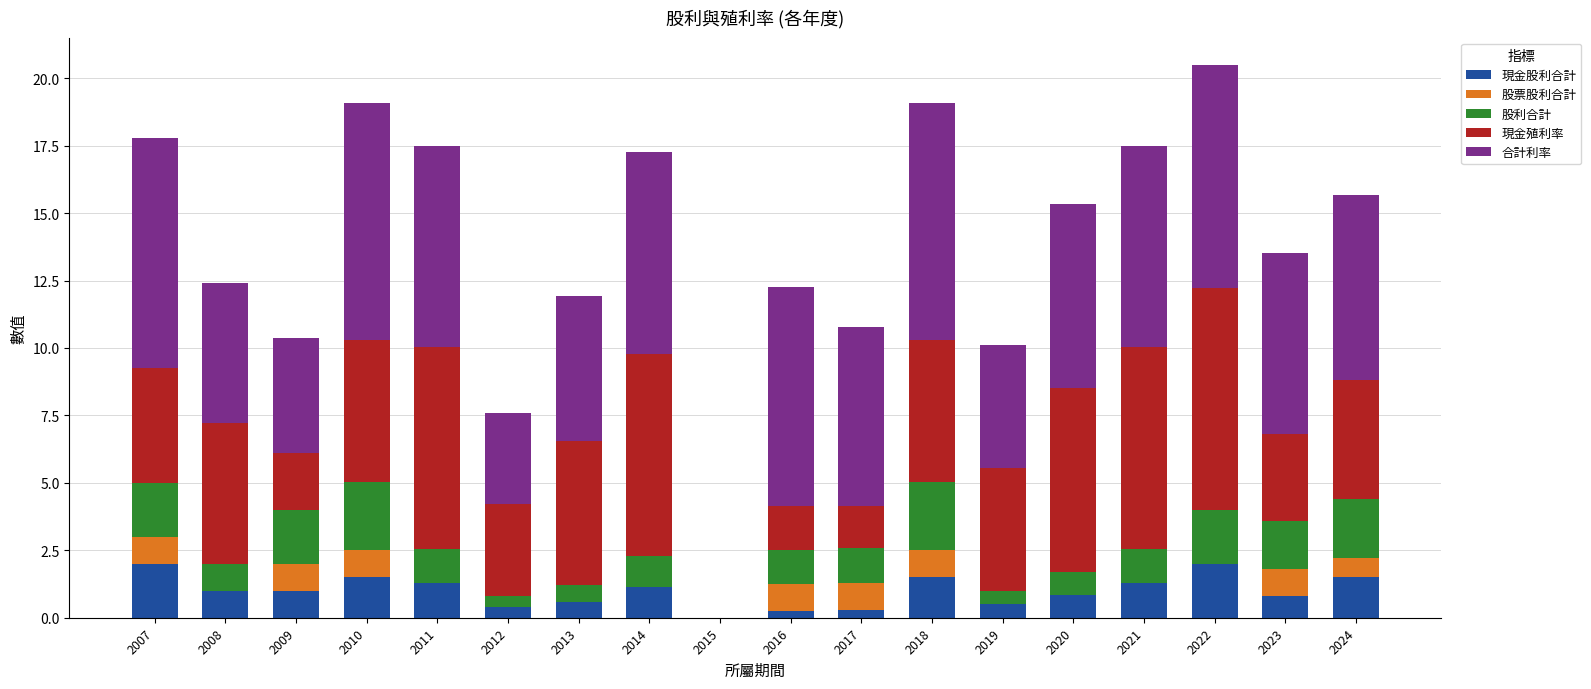

What is the total value across all series at 2010?

19.1